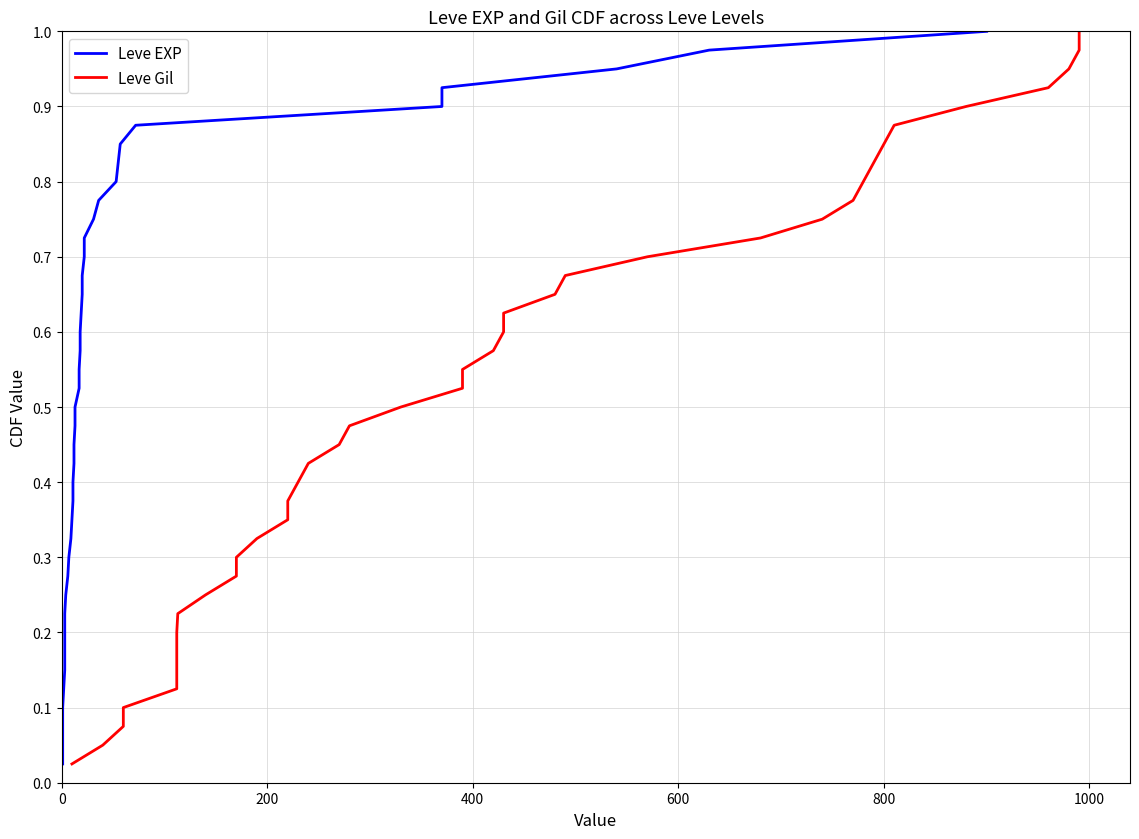

What is the greatest value displayed?

1.0